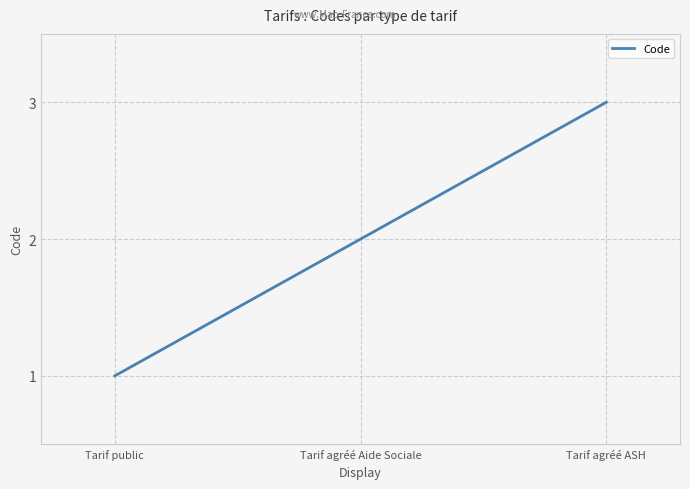

At which category does the chart reach its minimum across all series?

Tarif public